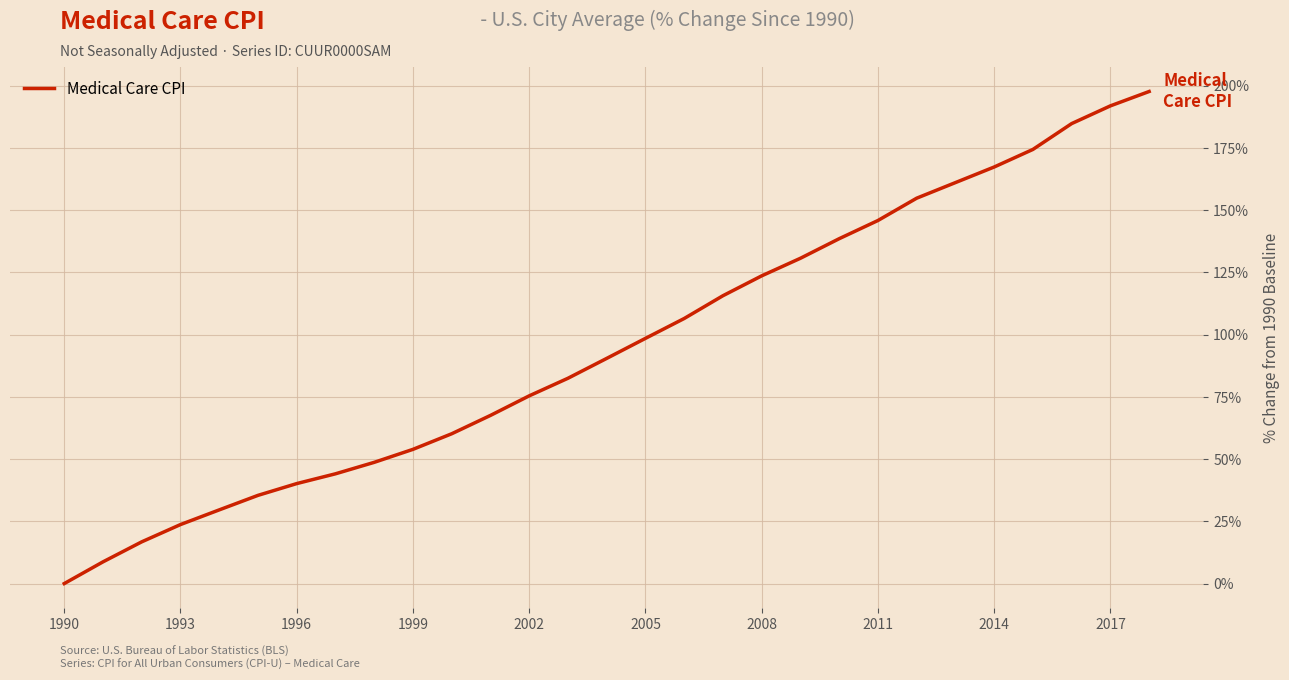

What is the greatest value displayed?

197.7